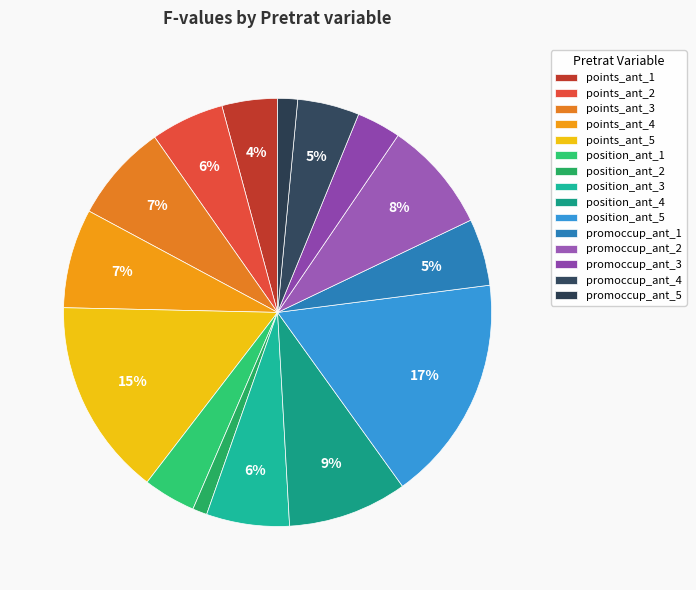

What is the change in value from position_ant_2 to position_ant_5?

+2.0